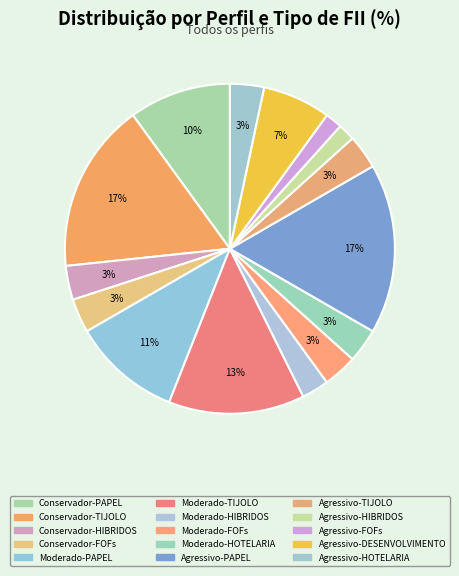

Rank the categories by value from highest to lowest.

Conservador-TIJOLO, Agressivo-PAPEL, Moderado-TIJOLO, Moderado-PAPEL, Conservador-PAPEL, Agressivo-DESENVOLVIMENTO, Conservador-HIBRIDOS, Conservador-FOFs, Moderado-FOFs, Moderado-HOTELARIA, Agressivo-TIJOLO, Agressivo-HOTELARIA, Moderado-HIBRIDOS, Agressivo-HIBRIDOS, Agressivo-FOFs